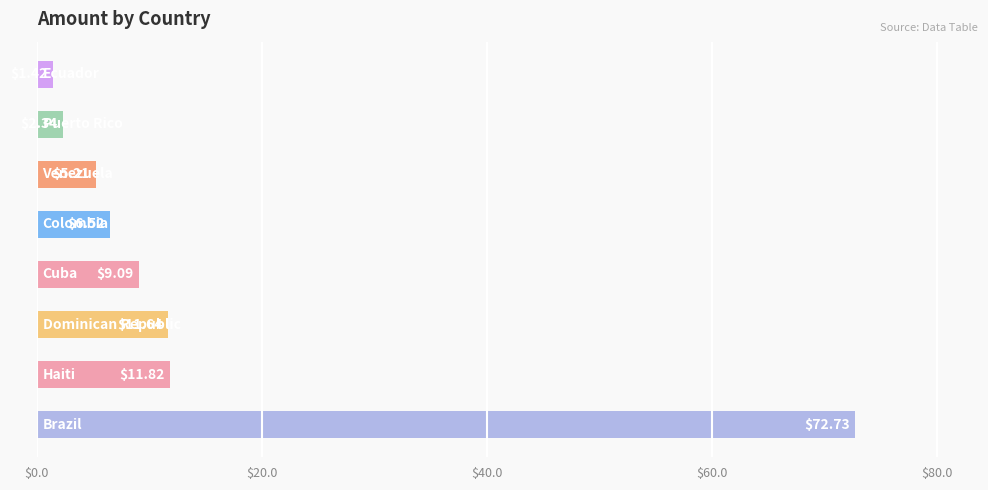

What is the sum of all values?

120.8